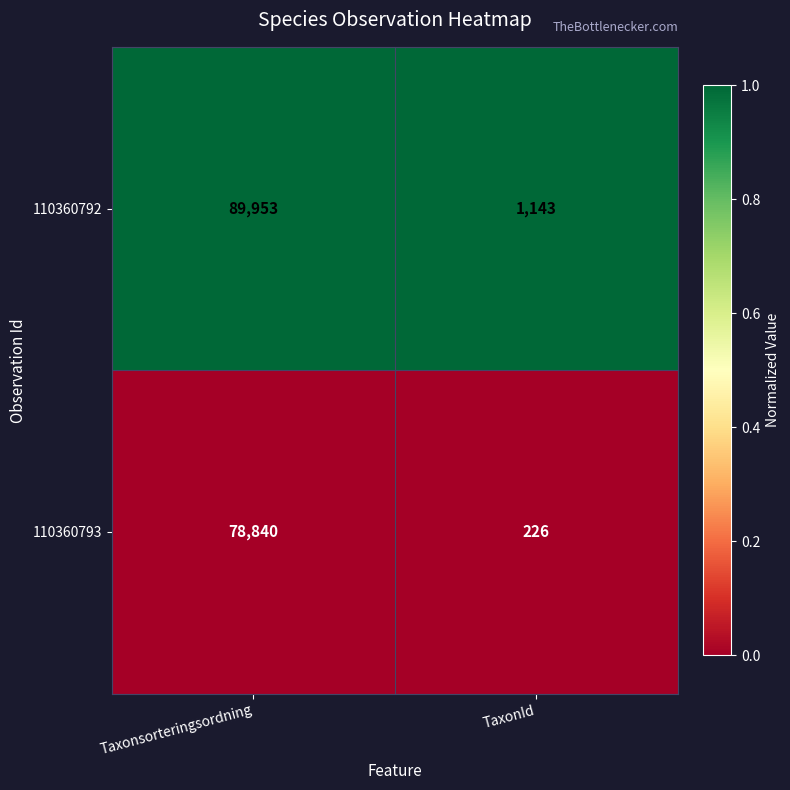

Reading left to right, extract all data points from this chart.

110360792: 89953	1143
110360793: 78840	226